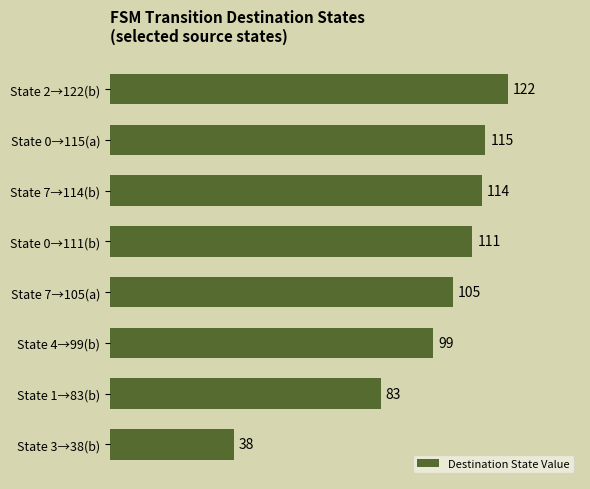

Where is the data nearest to the value 80?

State 1→83(b)